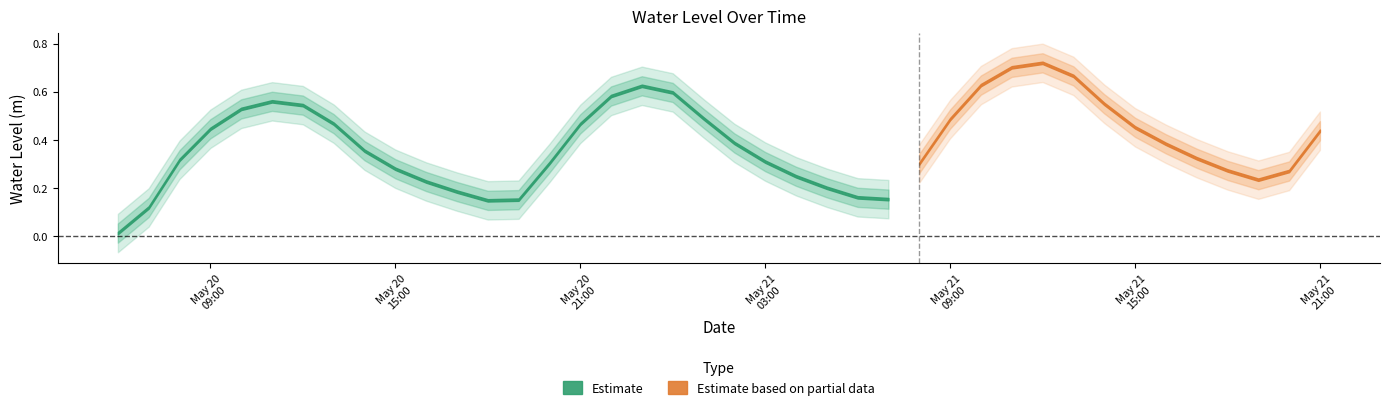

Where is the first local maximum?

2024-05-20 11:00:00